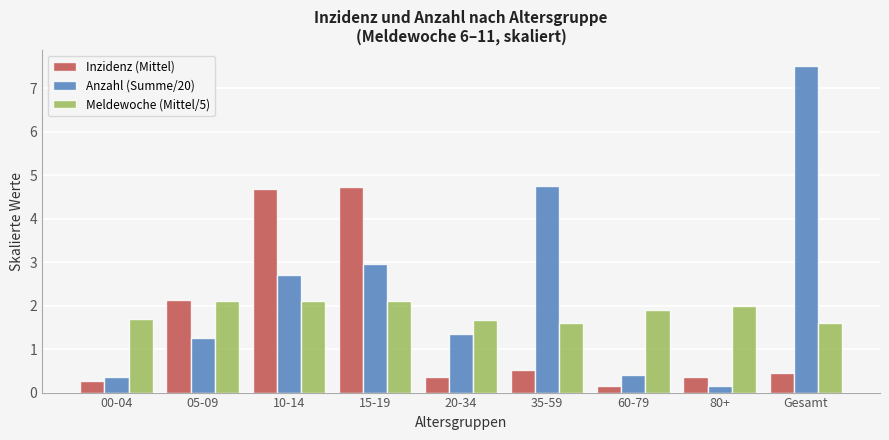

Which series has the largest total across all categories?

Anzahl (Summe/20)